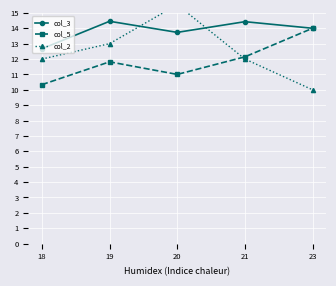

True or false: col_2 has more than 1 points higher than both neighbors.

False